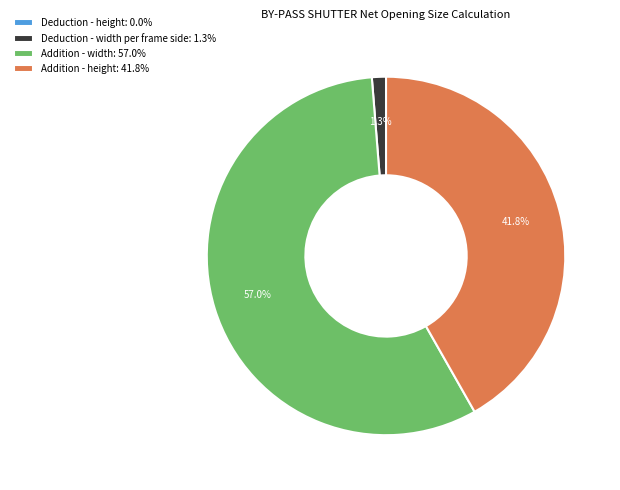

The Deduction - width per frame side slice represents 11% of the pie. True or false?

False